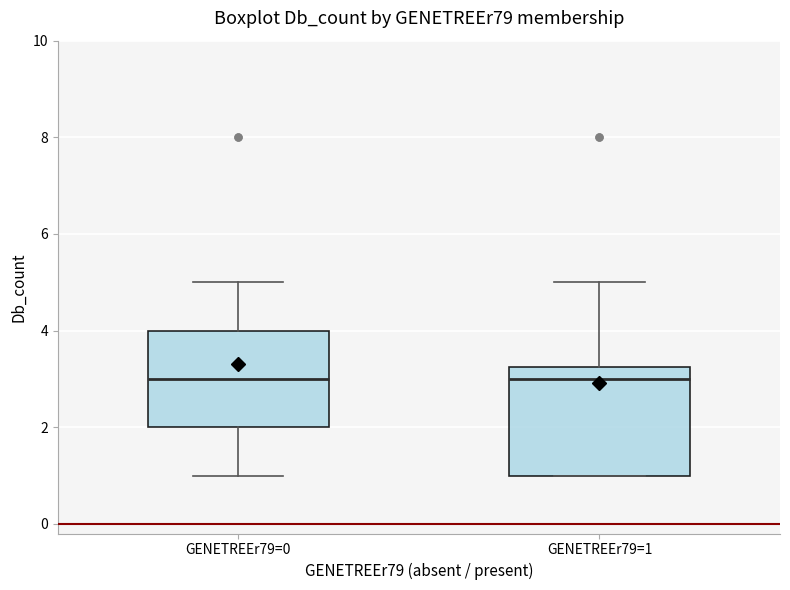

Comparing the boxes themselves (not the whiskers), which one is the tallest?

GENETREEr79=1